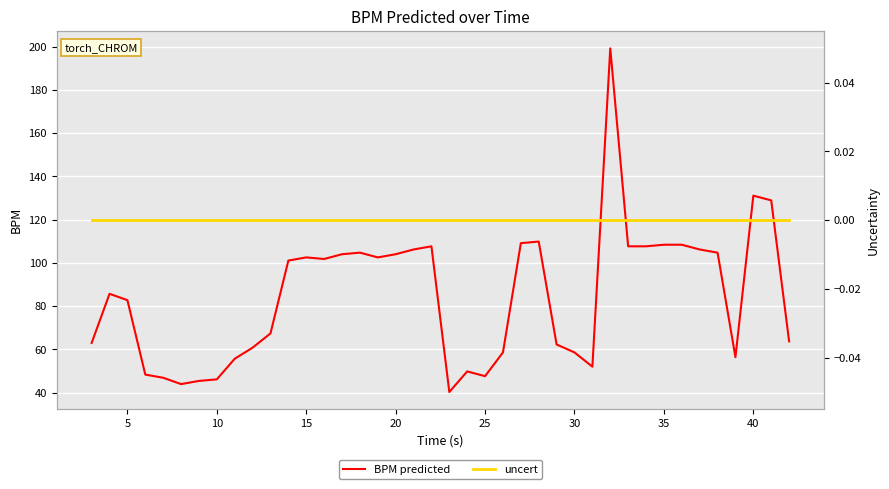

Is it true that BPM predicted equals 131.1 at 40?

True